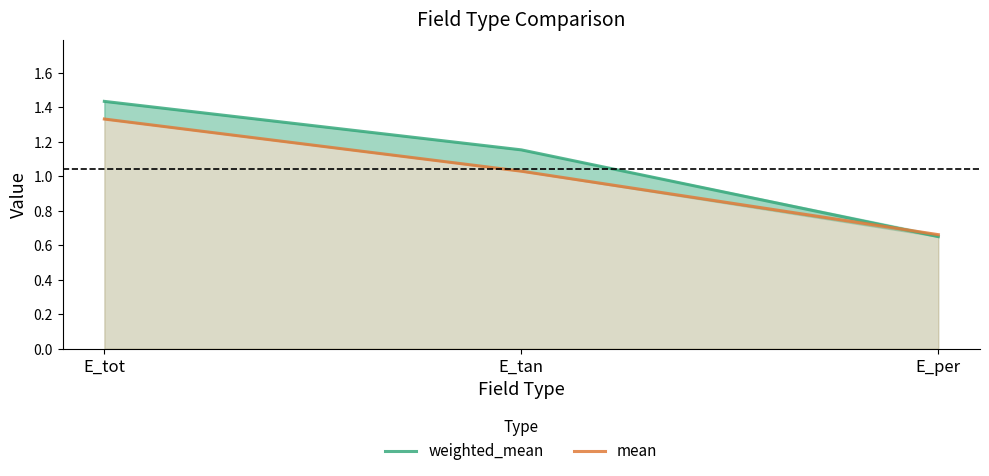

How many values in the weighted_mean series exceed 1?

2